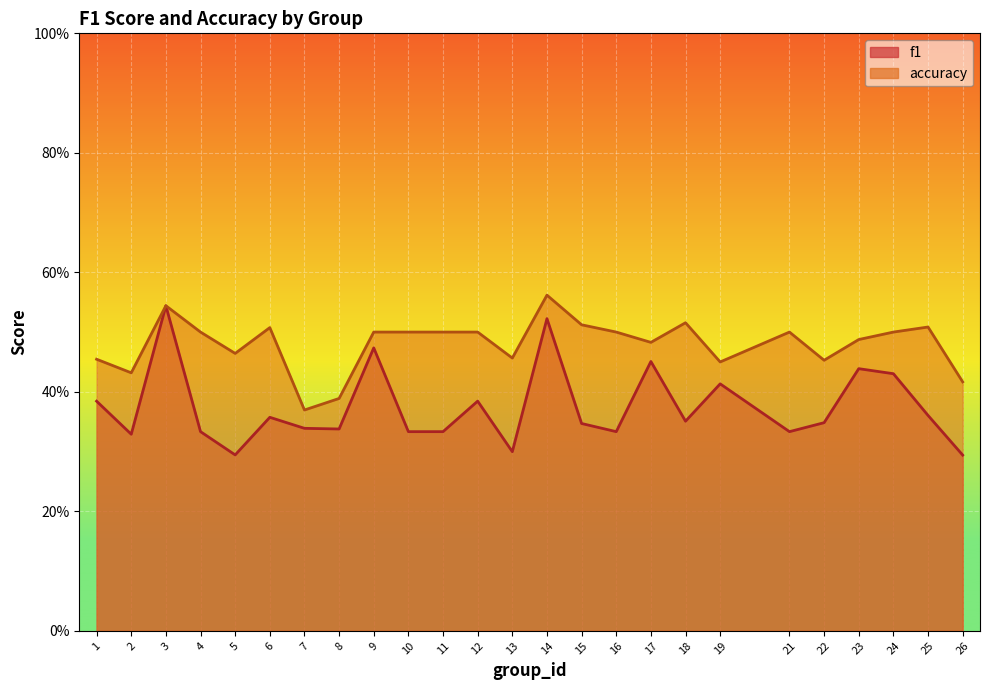

At 19, list the series in order from smallest to largest.

f1, accuracy